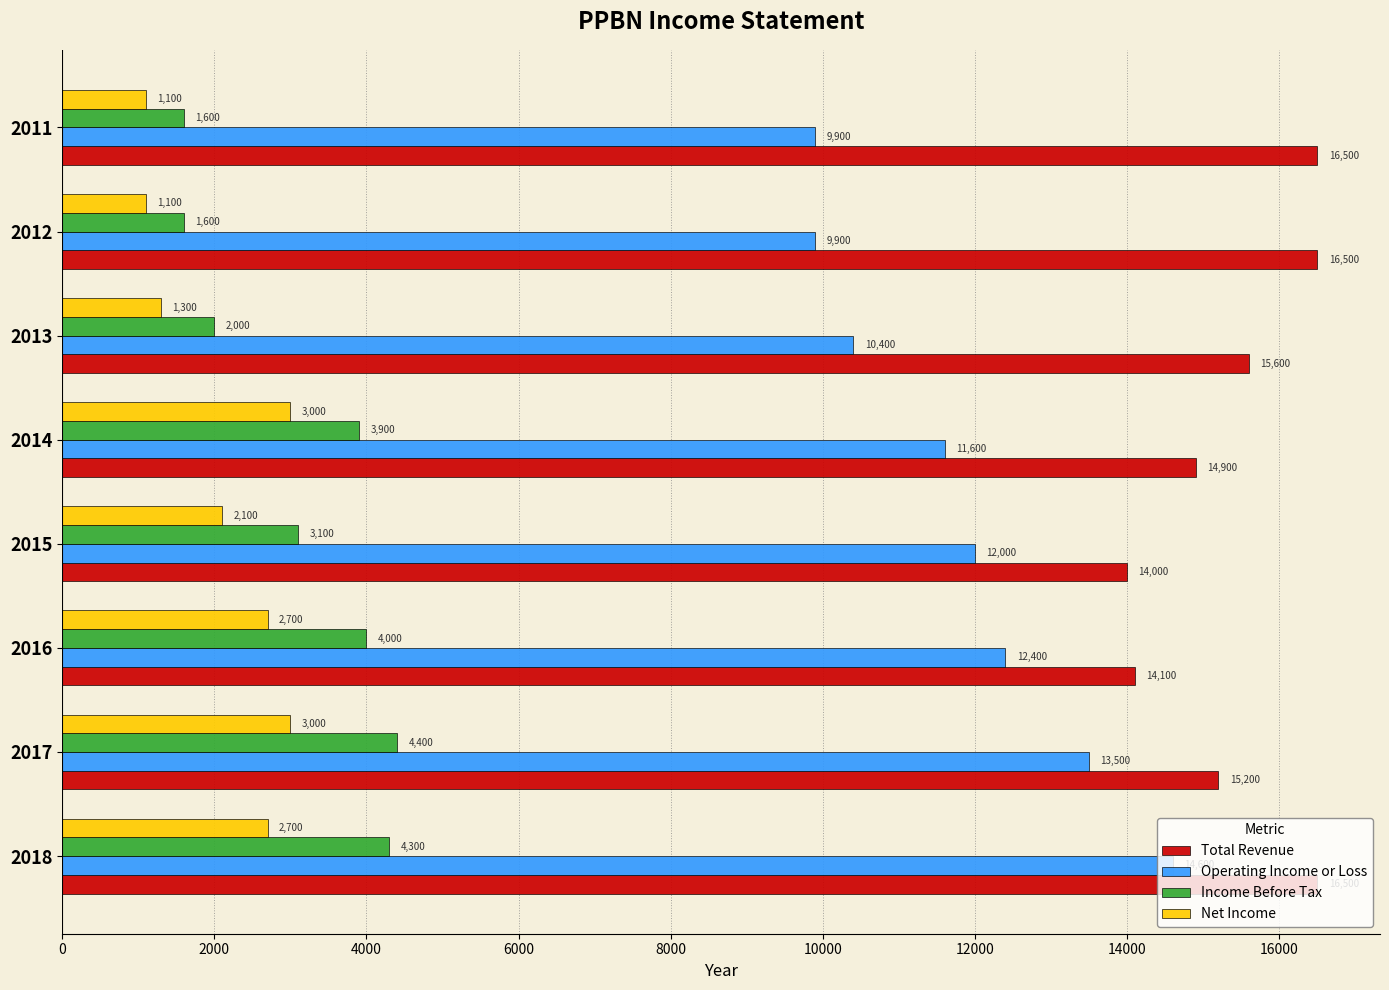

Rank the series at 2014 from highest to lowest value.

Total Revenue, Operating Income or Loss, Income Before Tax, Net Income